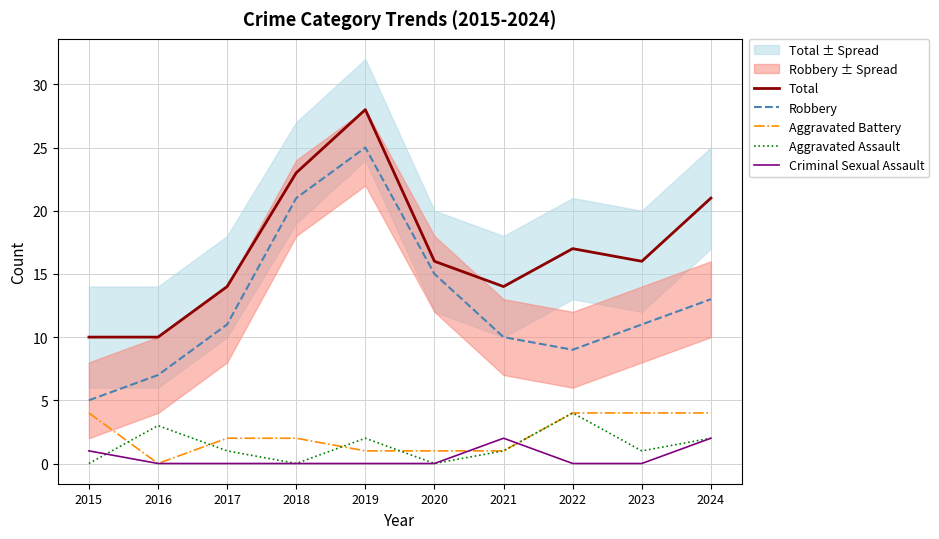

How many data points in Aggravated Assault are above 1?

4